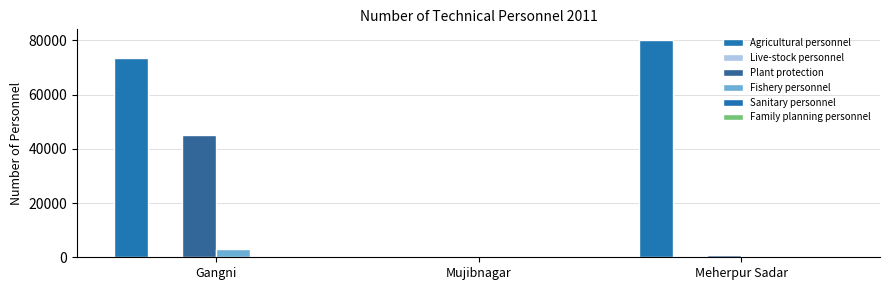

At Mujibnagar, list the series in order from largest to smallest.

Live-stock personnel, Family planning personnel, Agricultural personnel, Sanitary personnel, Fishery personnel, Plant protection